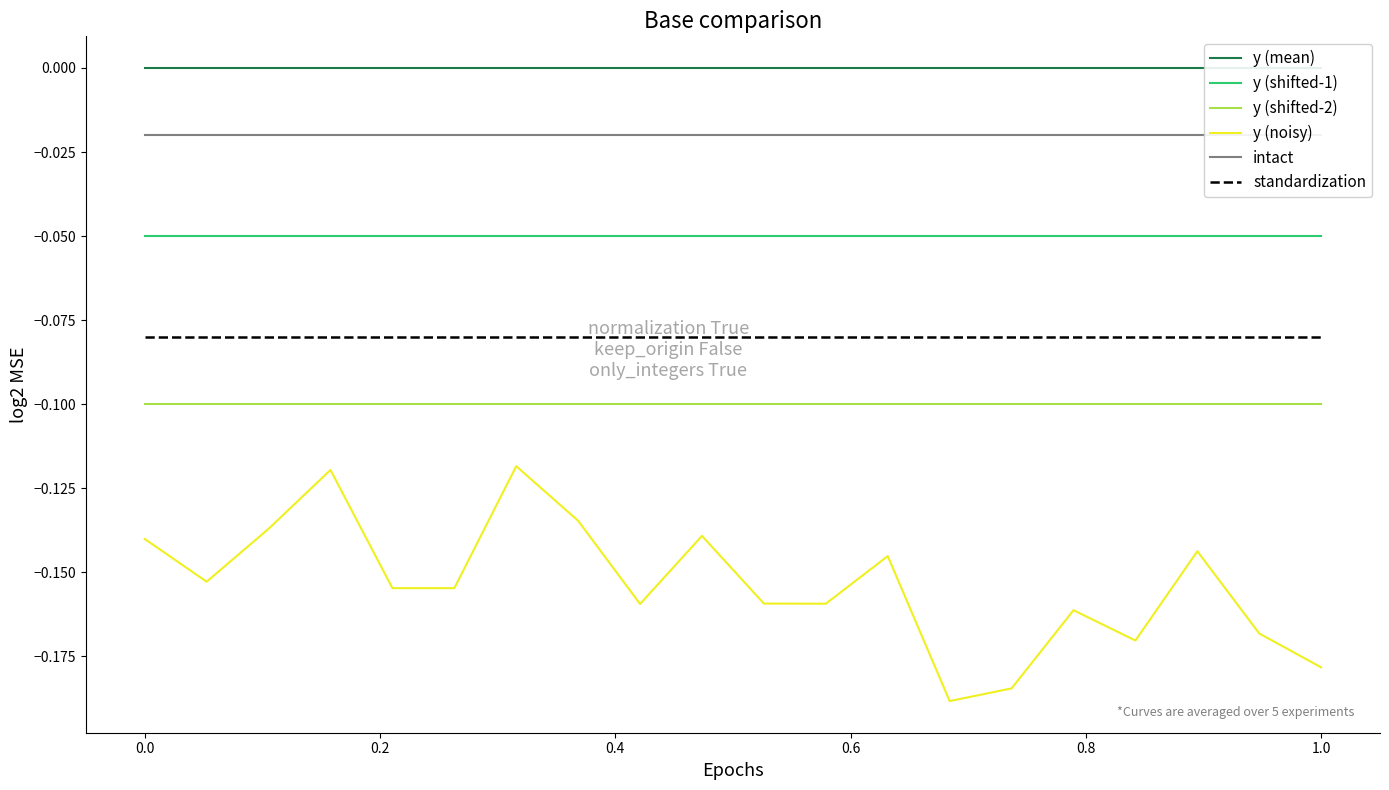

True or false: y (shifted-2) and y (shifted-1) intersect in this chart.

False